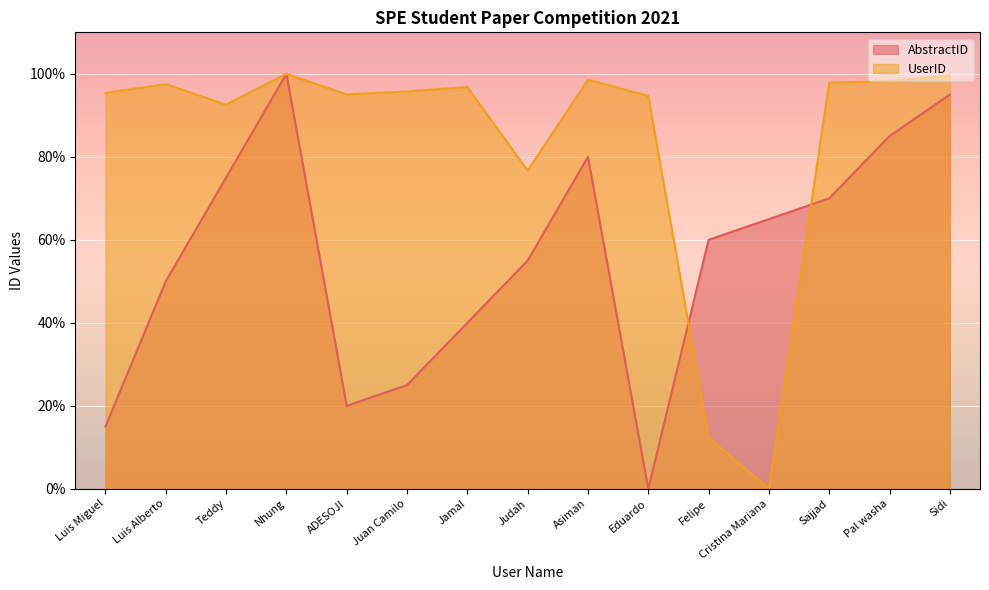

What is the approximate value of AbstractID at Nhung?

100.0